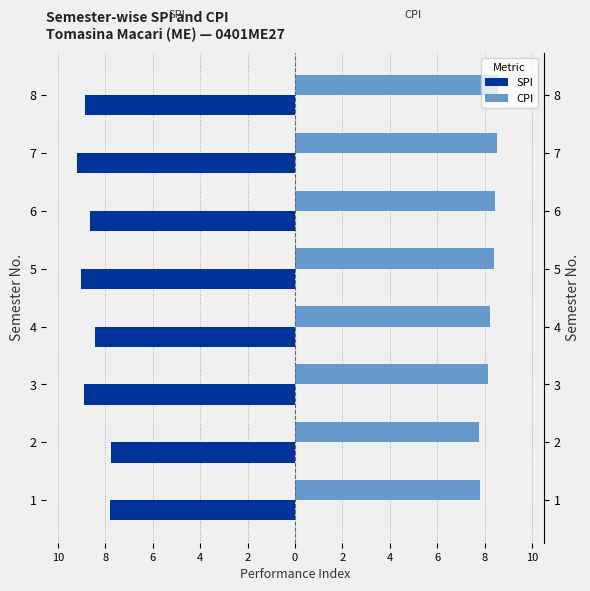

How many categories are shown in the chart?

8